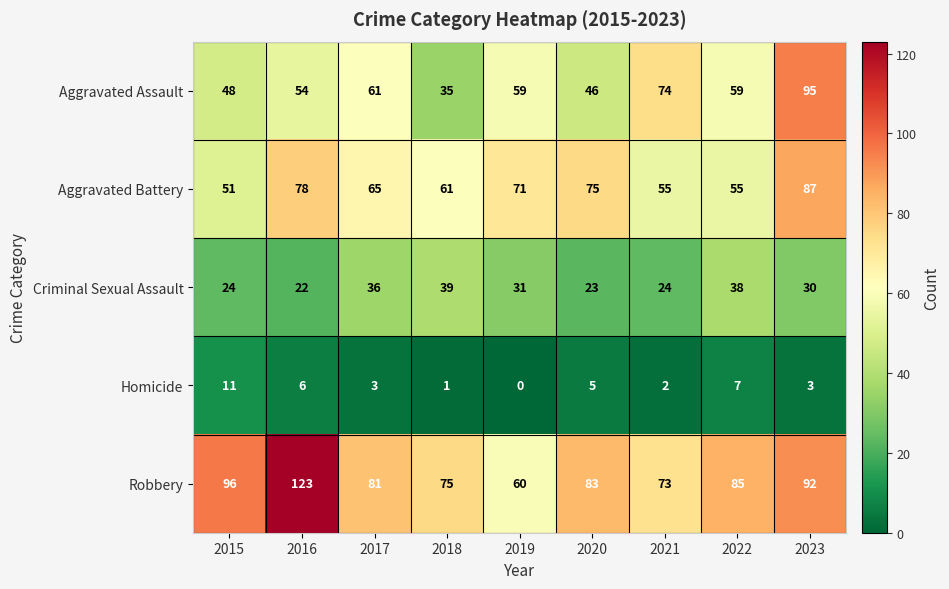

What is the total value across all series at 2022?

244